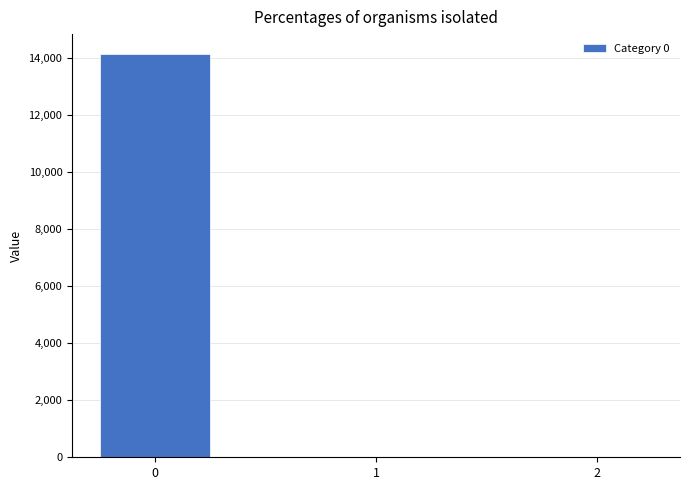

What is the sum of all values?

14140.3